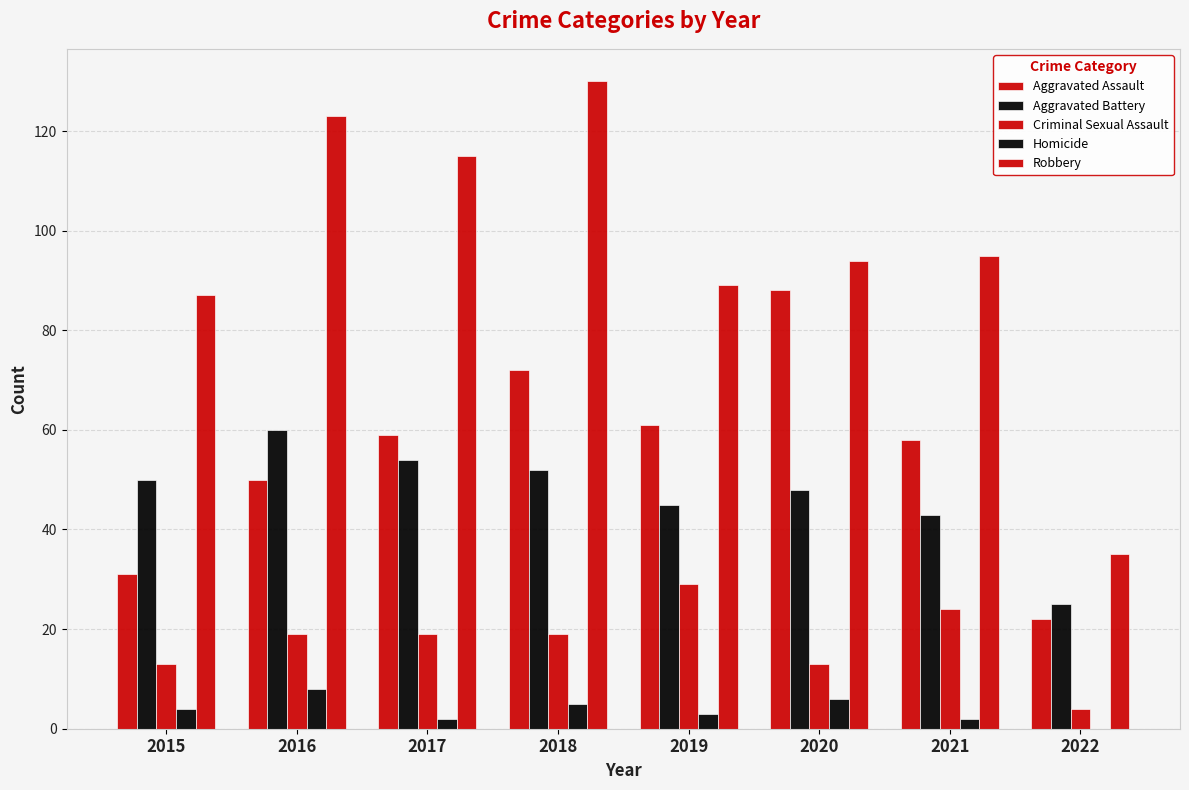

What is the difference between the maximum and second lowest values in the Homicide series?

6